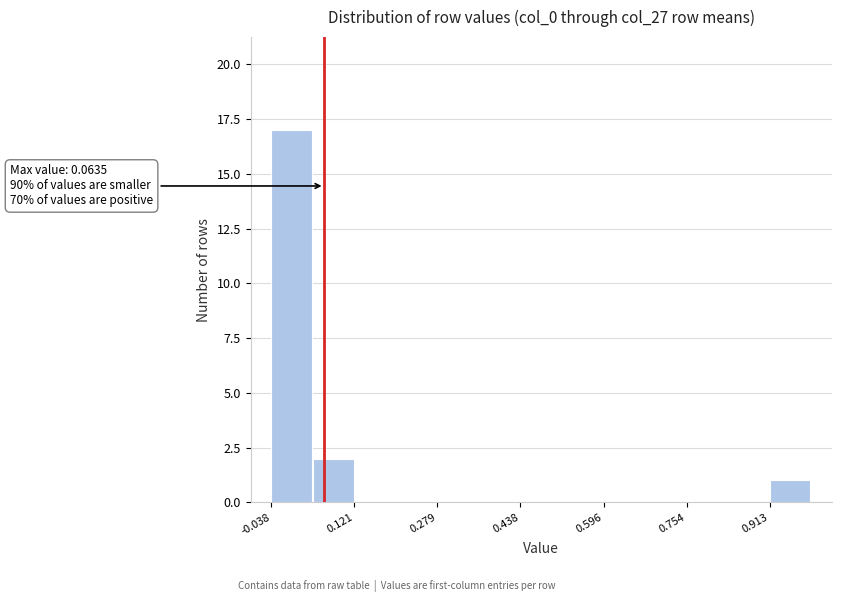

Read against the x-axis, roughly where is the centre of the tallest bar?

0.00